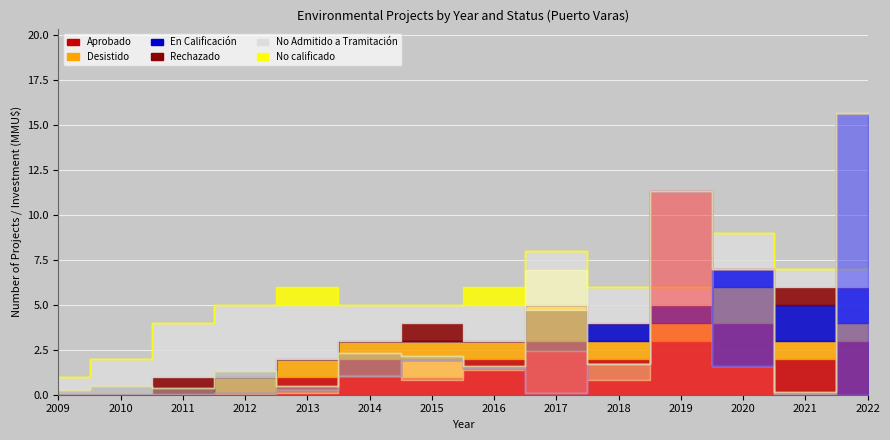

True or false: No calificado has more than 2 points higher than both neighbors.

False